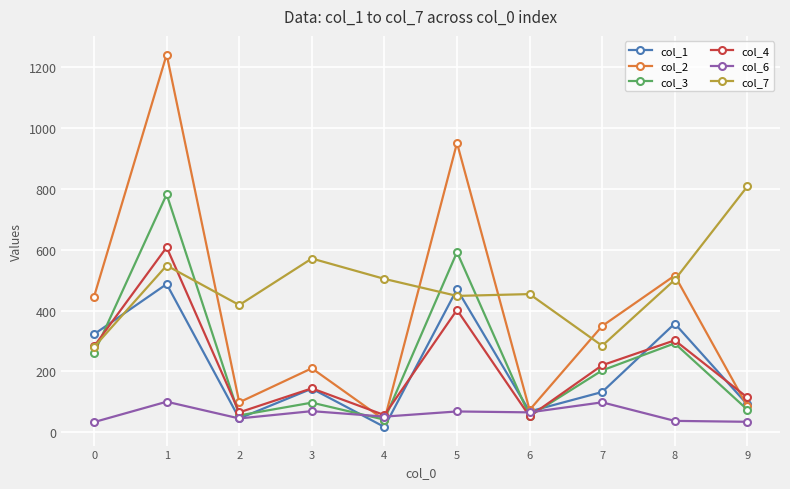

How many values in the col_7 series are below 501?

5